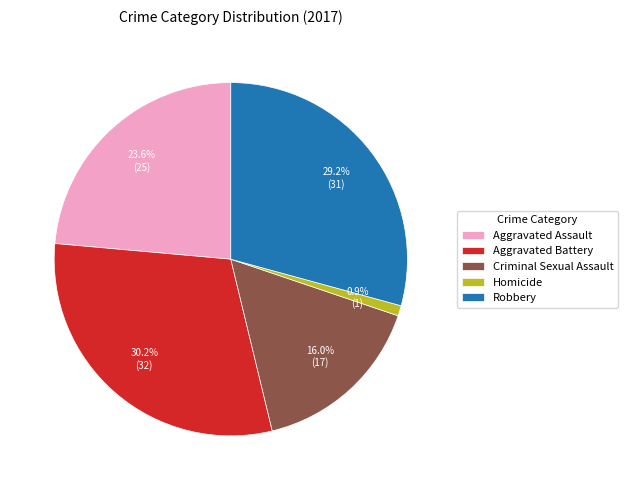

How many slices are in this pie chart?

5